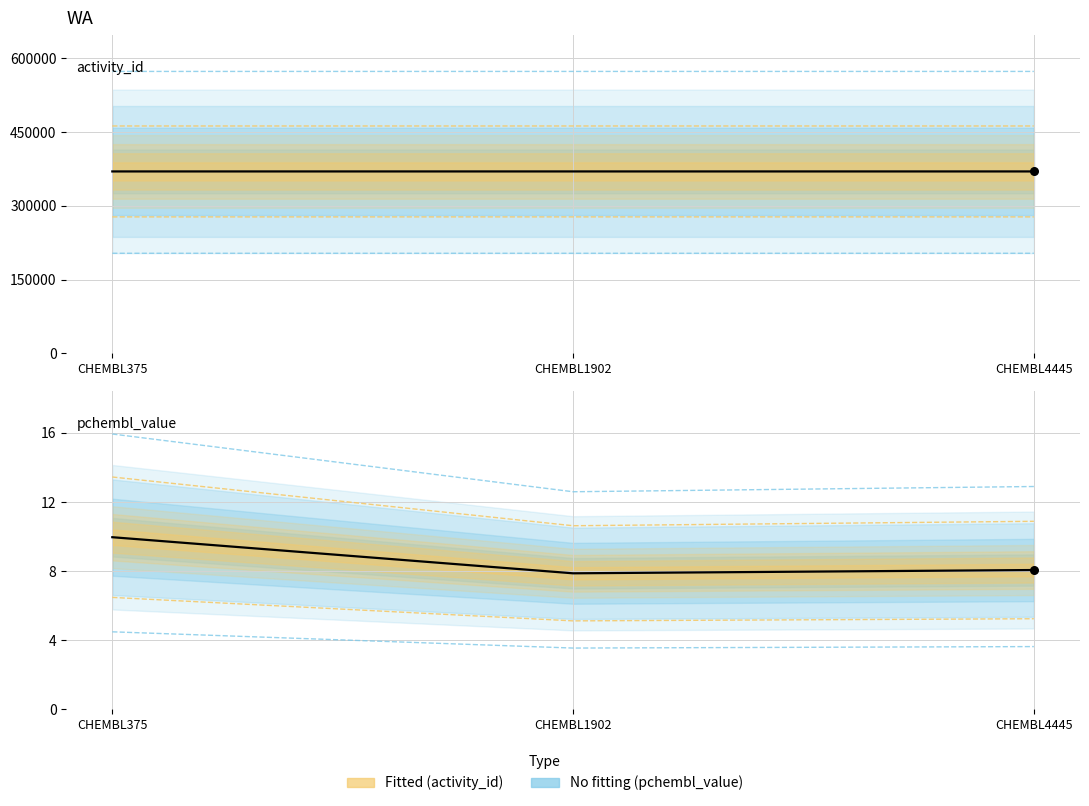

What are all the series names shown in the legend?

activity_id, pchembl_value